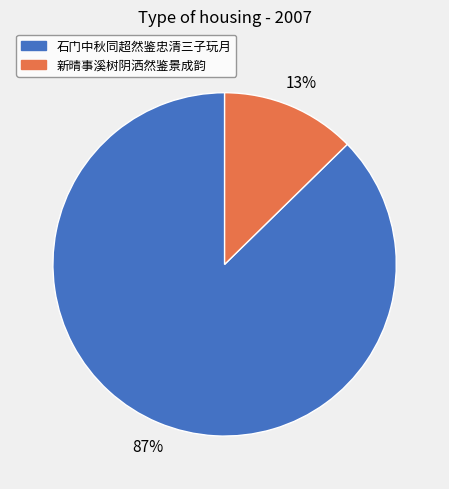

Which category has the smallest portion of the pie?

新晴事溪树阴洒然鉴景成韵